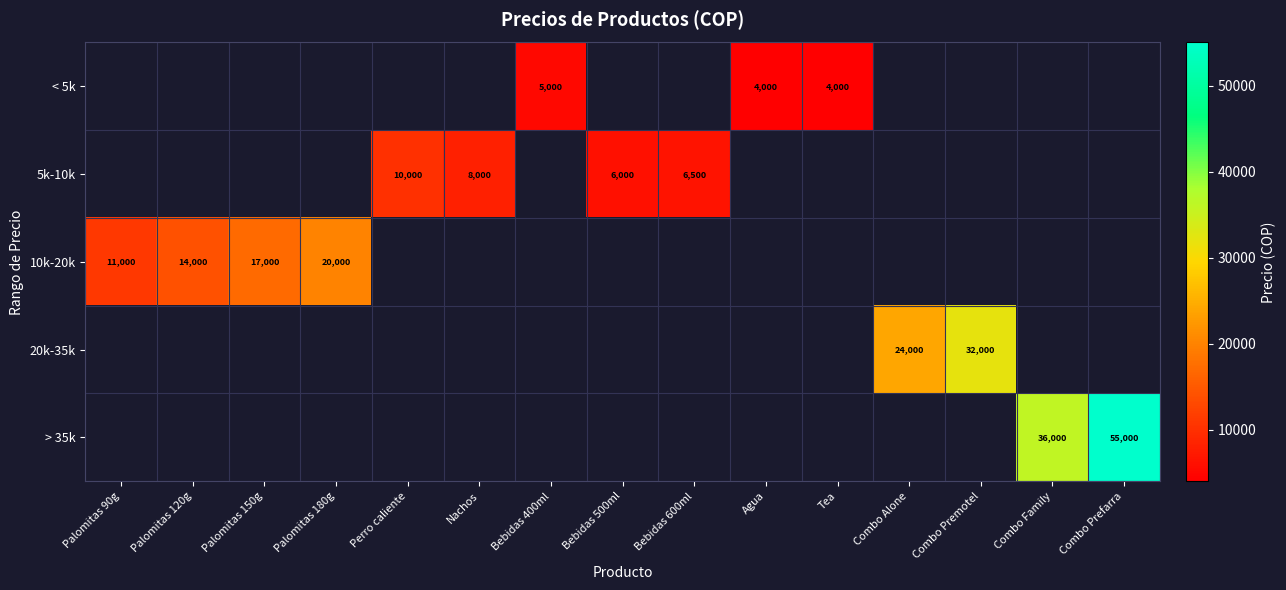

The value of < 5k at Agua is 4000. True or false?

True